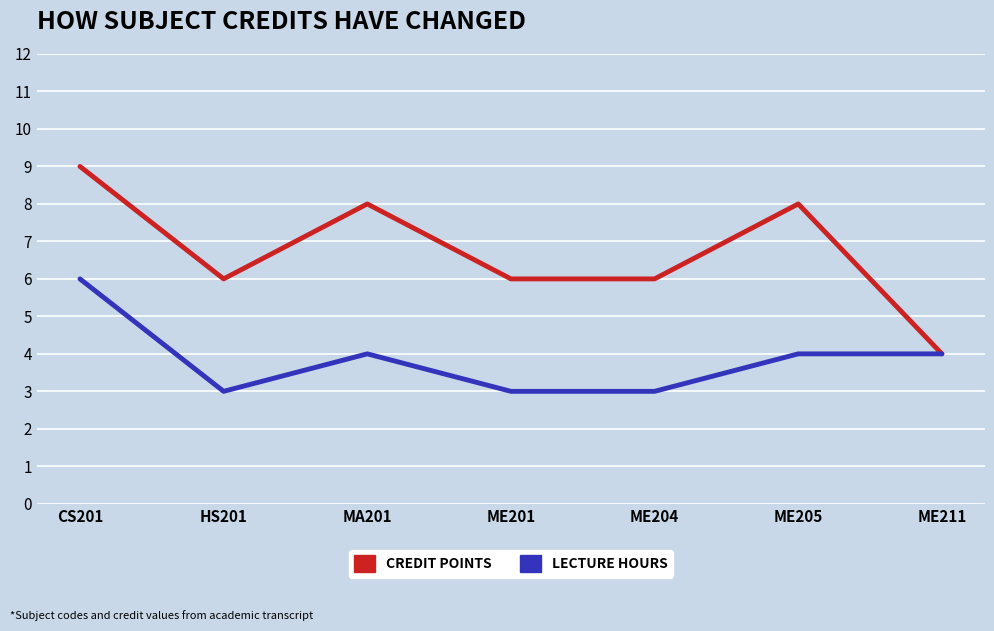

Reading right to left, what are all the values shown in this chart?

CREDIT POINTS: ME211=4	ME205=8	ME204=6	ME201=6	MA201=8	HS201=6	CS201=9
LECTURE HOURS: ME211=4	ME205=4	ME204=3	ME201=3	MA201=4	HS201=3	CS201=6